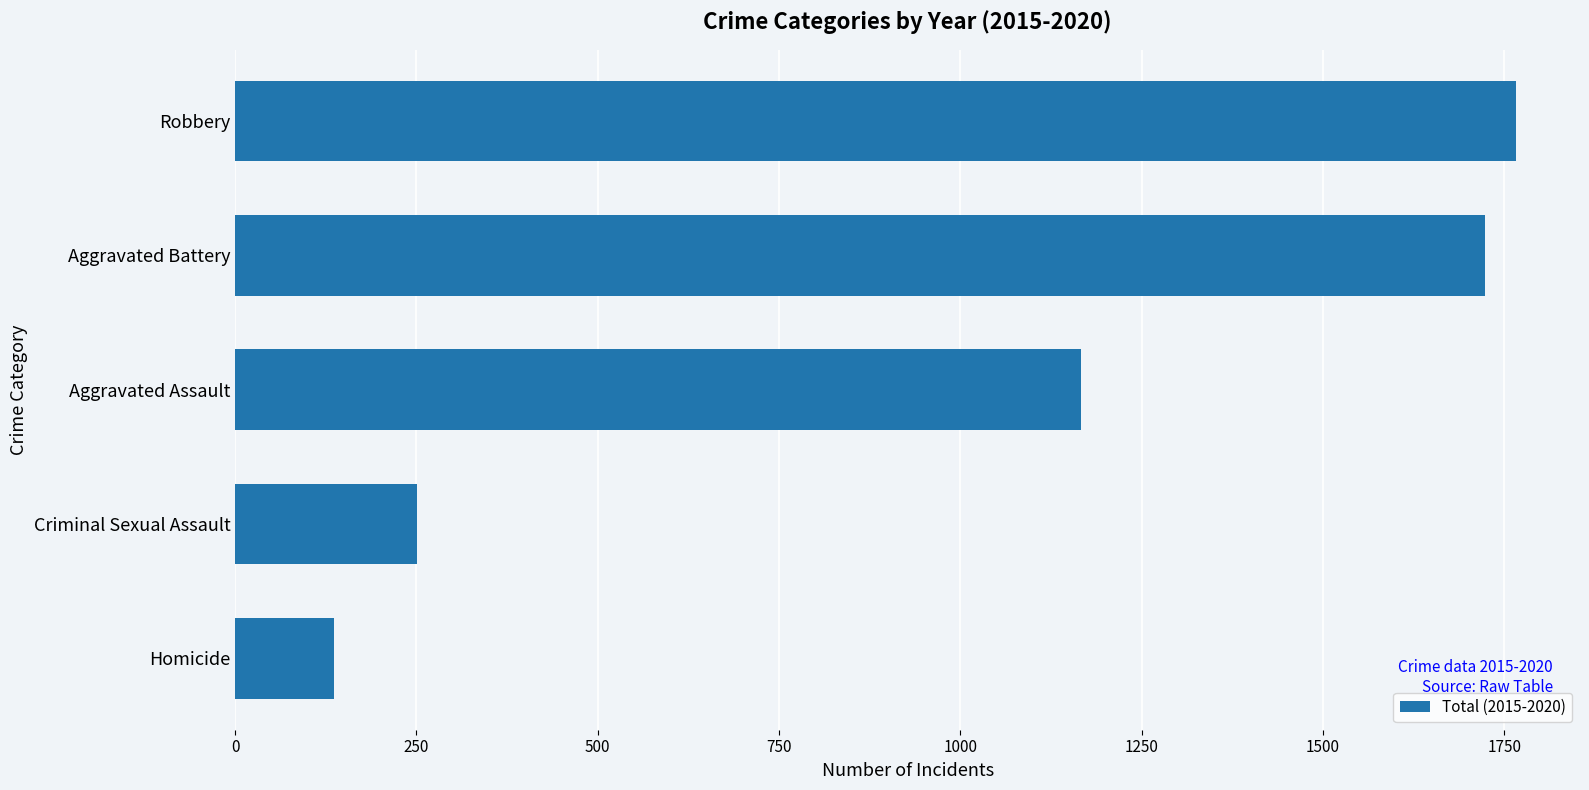

Rank the categories by value from highest to lowest.

Robbery, Aggravated Battery, Aggravated Assault, Criminal Sexual Assault, Homicide